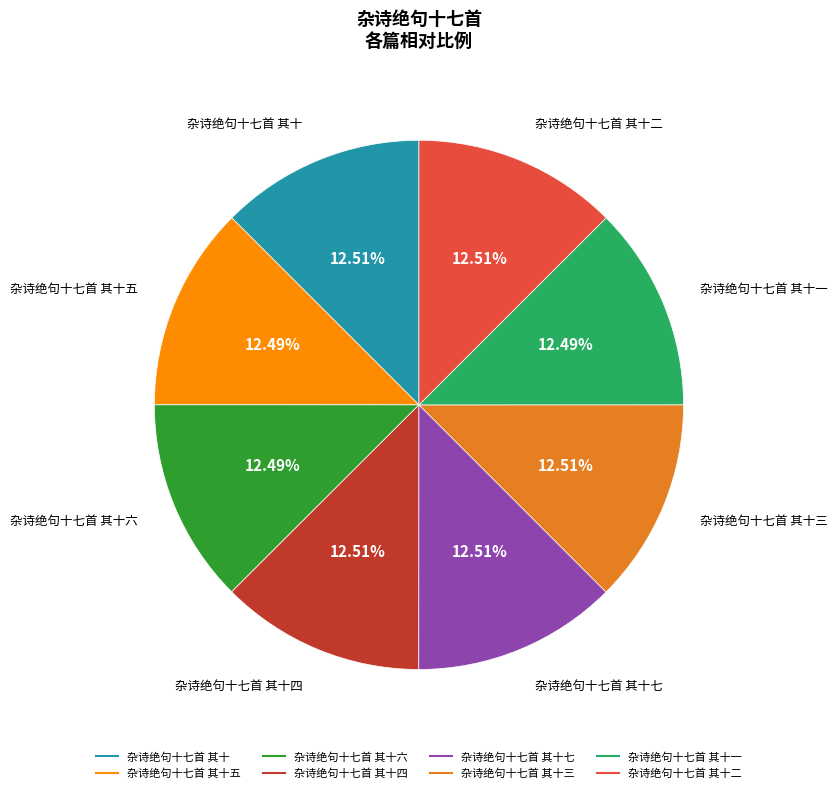

Is there any slice that represents more than half of the pie?

No